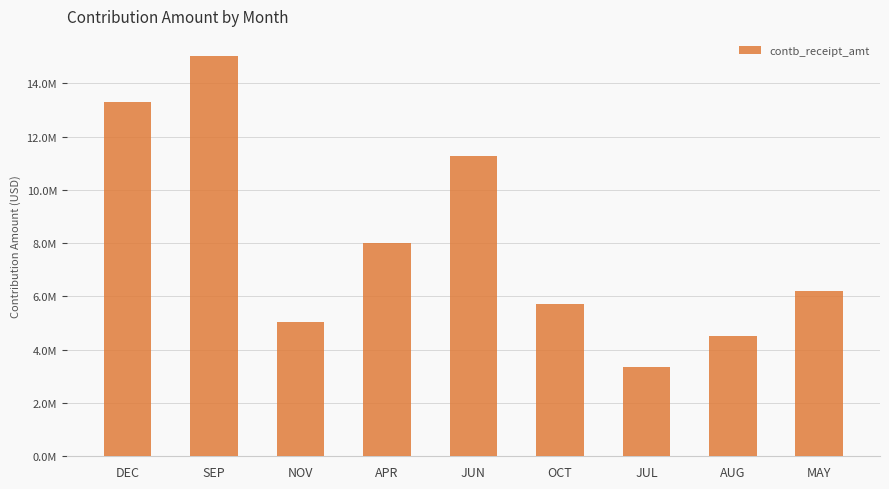

The chart shows a value of 4510215.7 at AUG. True or false?

True